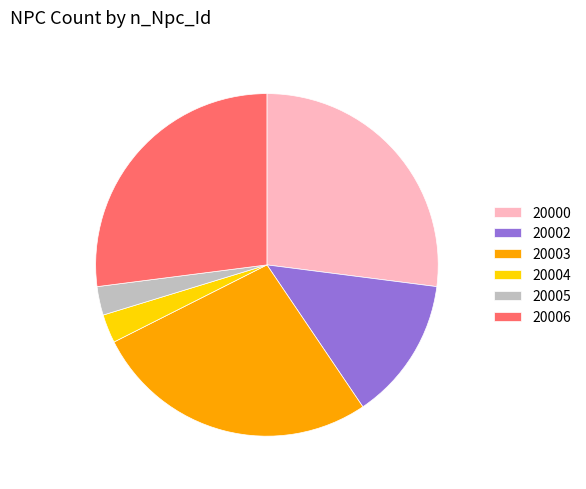

Approximately how many times larger is the value at 20003 compared to 20005?

10.0